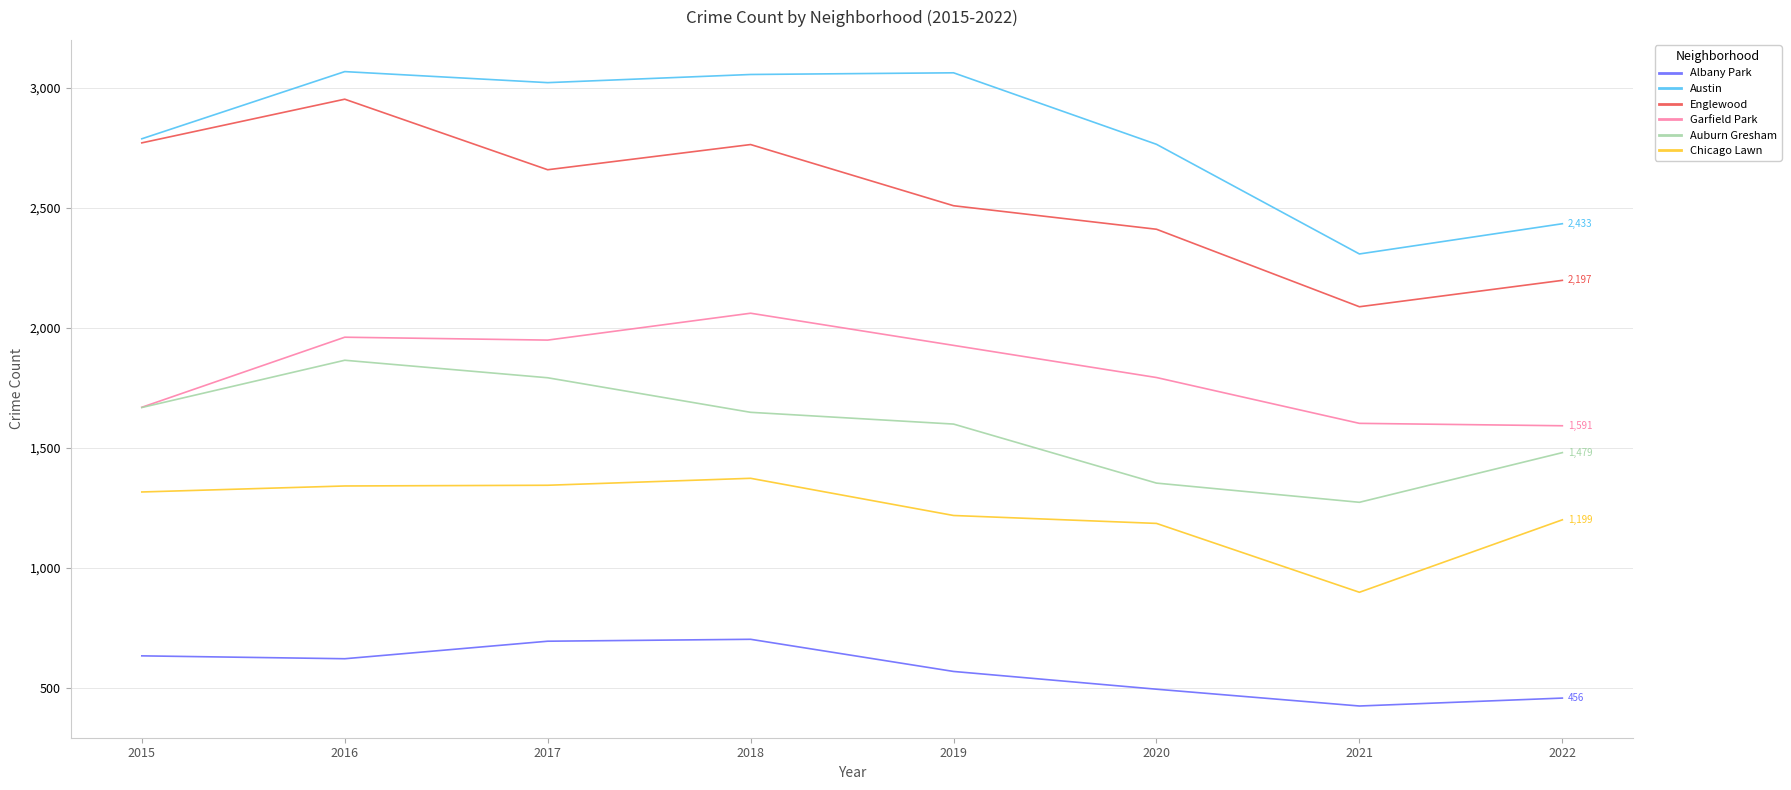

What is the difference between the highest and lowest values at 2020?

2271